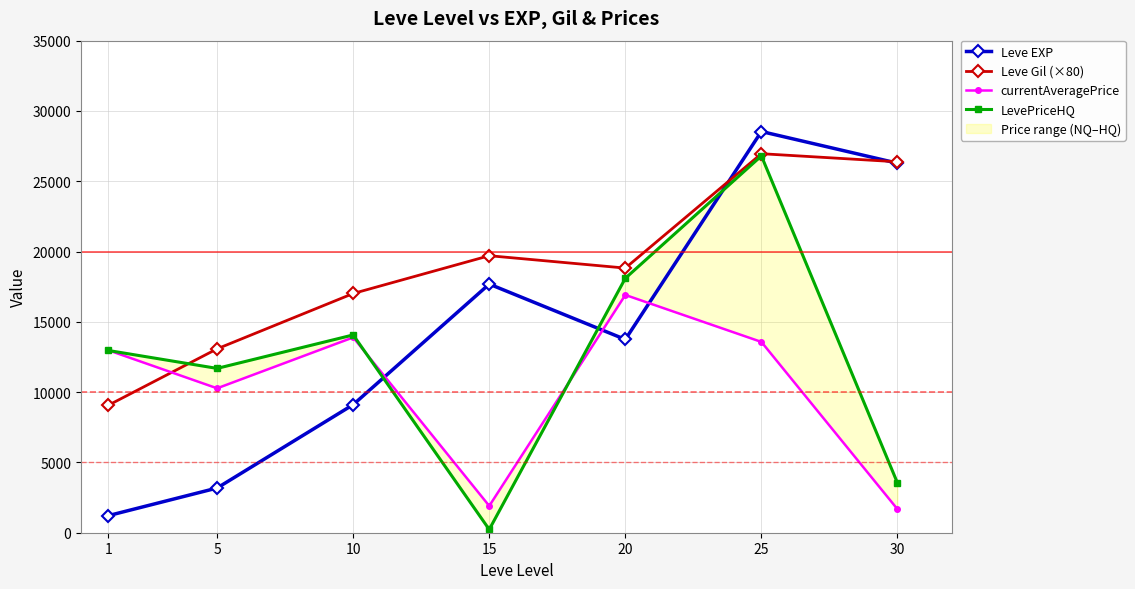

Does the chart have visible grid lines?

Yes